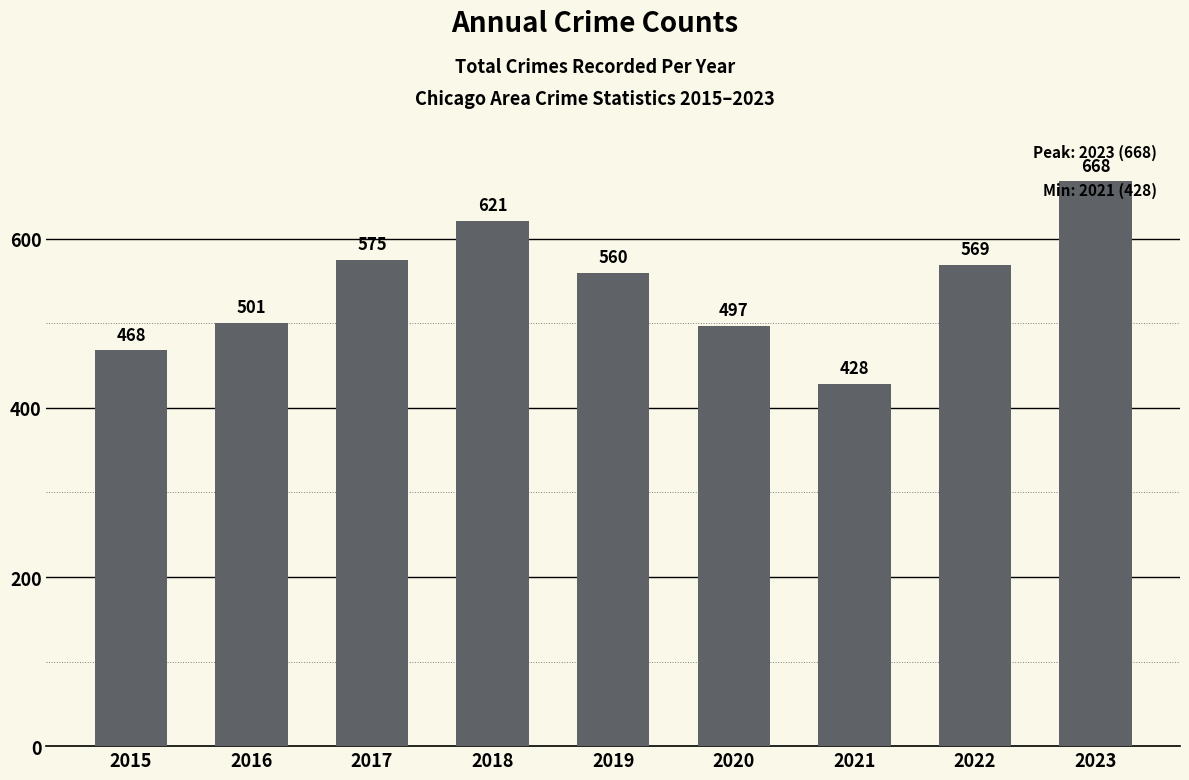

Reading right to left, what are all the values shown in this chart?

668	569	428	497	560	621	575	501	468